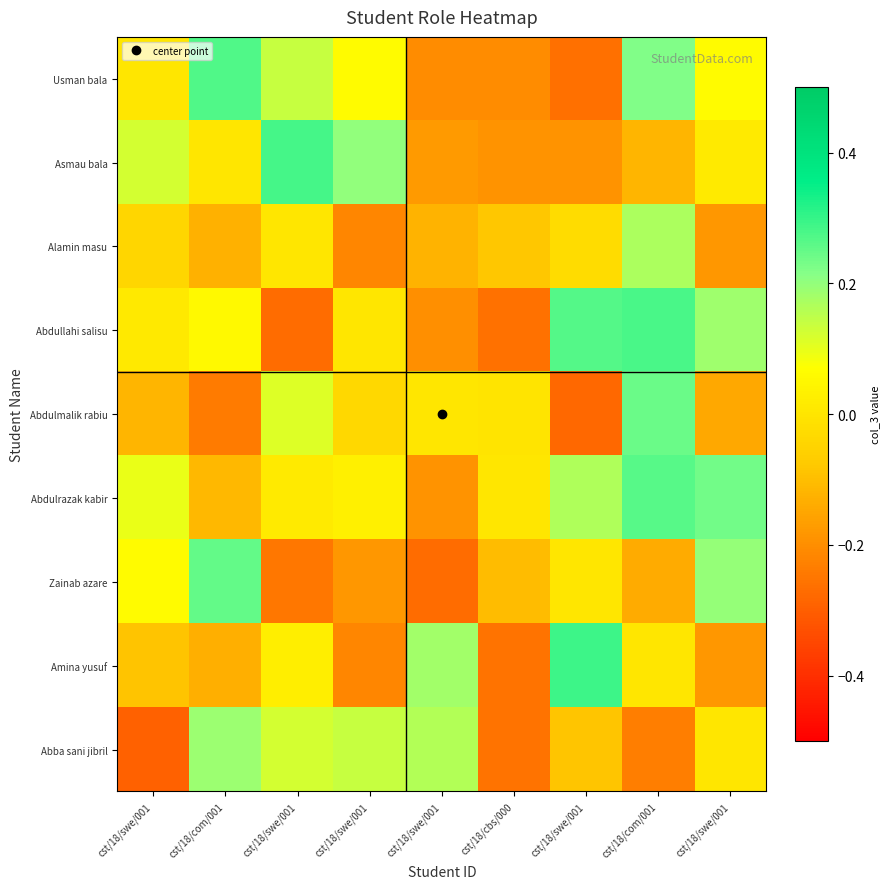

Reading left to right, transcribe all the data shown in this chart.

Usman bala: cst/18/swe/001=0.0	cst/18/com/001=0.3	cst/18/swe/001=0.1	cst/18/swe/001=0.1	cst/18/swe/001=-0.2	cst/18/cbs/000=-0.2	cst/18/swe/001=-0.3	cst/18/com/001=0.2	cst/18/swe/001=0.1
Asmau bala: cst/18/swe/001=0.1	cst/18/com/001=0.0	cst/18/swe/001=0.3	cst/18/swe/001=0.2	cst/18/swe/001=-0.2	cst/18/cbs/000=-0.2	cst/18/swe/001=-0.2	cst/18/com/001=-0.1	cst/18/swe/001=0.0
Alamin masu: cst/18/swe/001=-0.0	cst/18/com/001=-0.1	cst/18/swe/001=0.0	cst/18/swe/001=-0.2	cst/18/swe/001=-0.1	cst/18/cbs/000=-0.1	cst/18/swe/001=-0.0	cst/18/com/001=0.2	cst/18/swe/001=-0.2
Abdullahi salisu: cst/18/swe/001=0.0	cst/18/com/001=0.1	cst/18/swe/001=-0.3	cst/18/swe/001=0.0	cst/18/swe/001=-0.2	cst/18/cbs/000=-0.3	cst/18/swe/001=0.3	cst/18/com/001=0.3	cst/18/swe/001=0.2
Abdulmalik rabiu: cst/18/swe/001=-0.1	cst/18/com/001=-0.2	cst/18/swe/001=0.1	cst/18/swe/001=-0.0	cst/18/swe/001=0.0	cst/18/cbs/000=-0.0	cst/18/swe/001=-0.3	cst/18/com/001=0.2	cst/18/swe/001=-0.1
Abdulrazak kabir: cst/18/swe/001=0.1	cst/18/com/001=-0.1	cst/18/swe/001=0.0	cst/18/swe/001=0.0	cst/18/swe/001=-0.2	cst/18/cbs/000=0.0	cst/18/swe/001=0.2	cst/18/com/001=0.3	cst/18/swe/001=0.2
Zainab azare: cst/18/swe/001=0.1	cst/18/com/001=0.3	cst/18/swe/001=-0.2	cst/18/swe/001=-0.2	cst/18/swe/001=-0.3	cst/18/cbs/000=-0.1	cst/18/swe/001=0.0	cst/18/com/001=-0.1	cst/18/swe/001=0.2
Amina yusuf: cst/18/swe/001=-0.1	cst/18/com/001=-0.1	cst/18/swe/001=0.0	cst/18/swe/001=-0.2	cst/18/swe/001=0.2	cst/18/cbs/000=-0.3	cst/18/swe/001=0.3	cst/18/com/001=0.0	cst/18/swe/001=-0.2
Abba sani jibril: cst/18/swe/001=-0.3	cst/18/com/001=0.2	cst/18/swe/001=0.1	cst/18/swe/001=0.1	cst/18/swe/001=0.2	cst/18/cbs/000=-0.3	cst/18/swe/001=-0.1	cst/18/com/001=-0.2	cst/18/swe/001=0.0